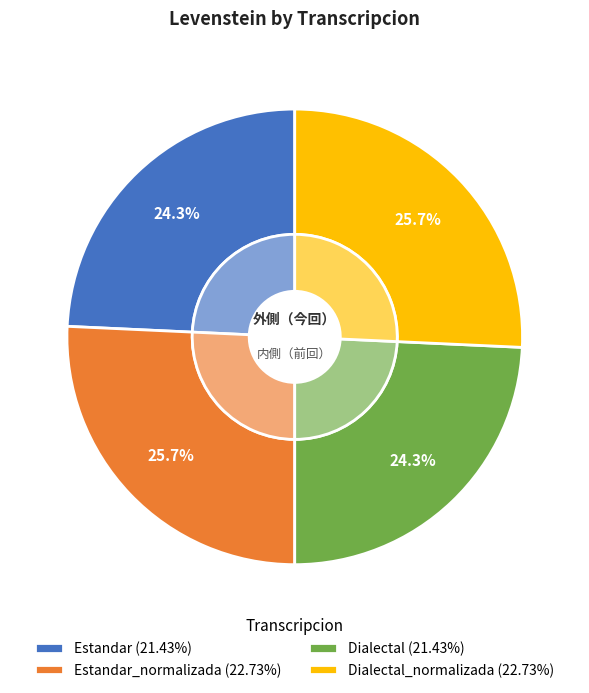

What portion of the pie excludes Estandar?

75.7%